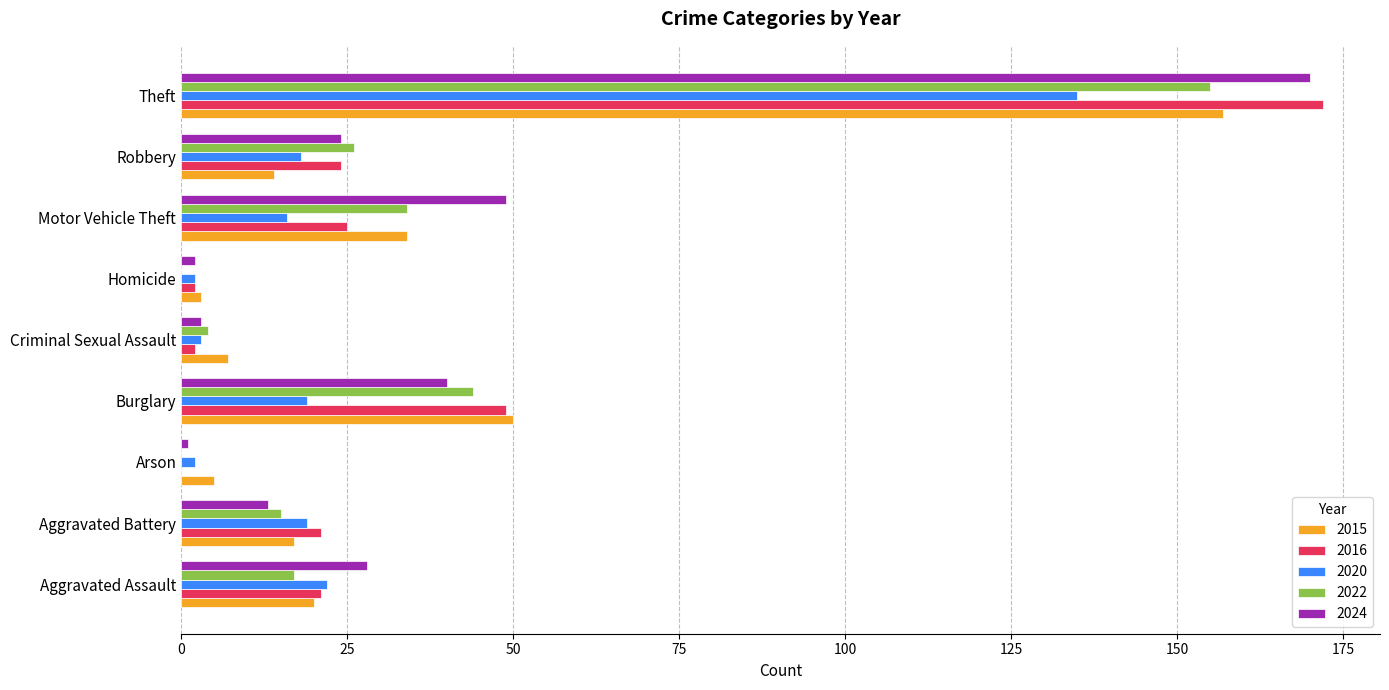

Is it true that 2016 equals 251 at Theft?

False